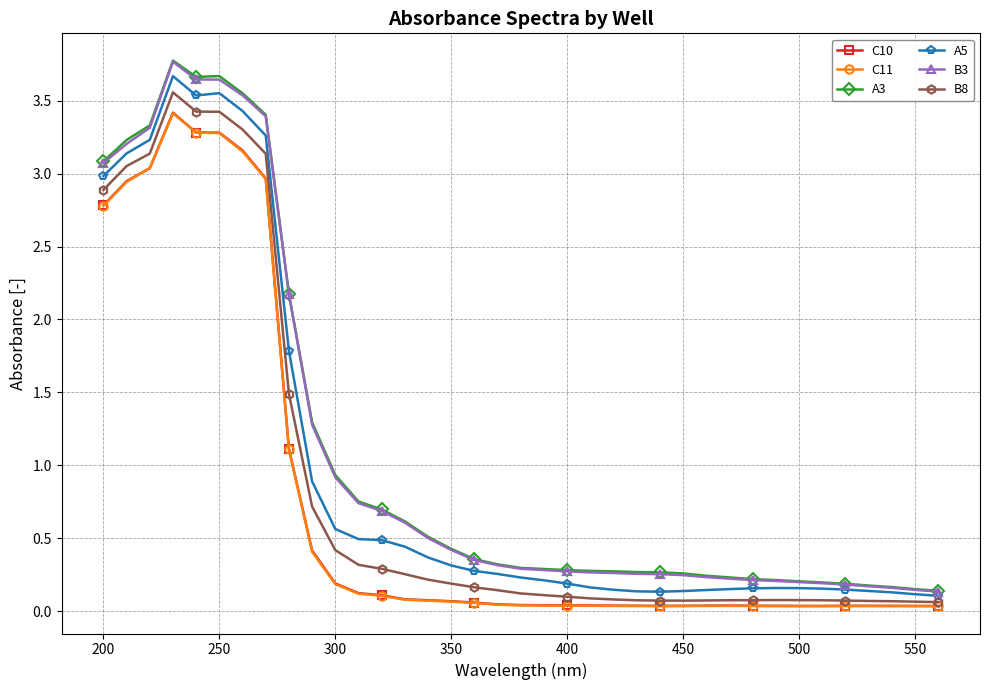

Which series has the widest spread of values?

A3